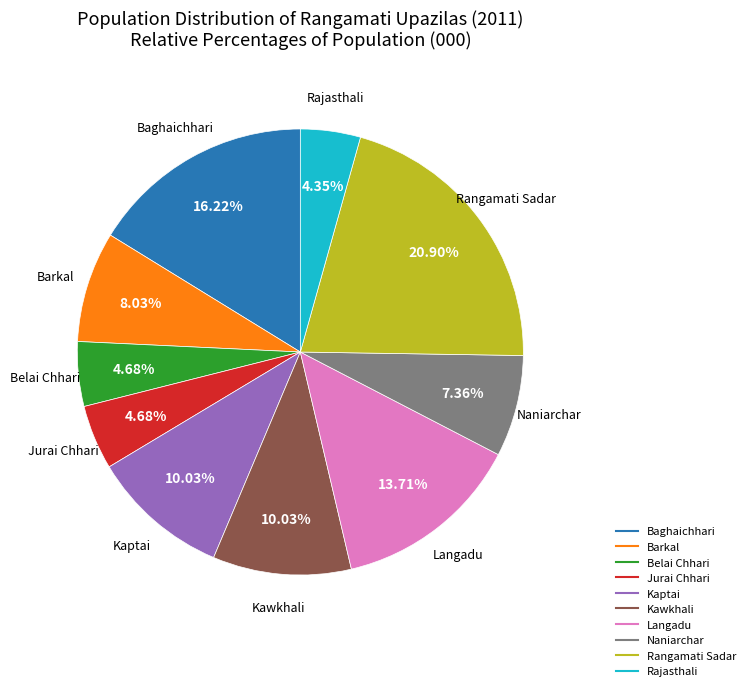

Between Rajasthali and Kawkhali, which is larger?

Kawkhali